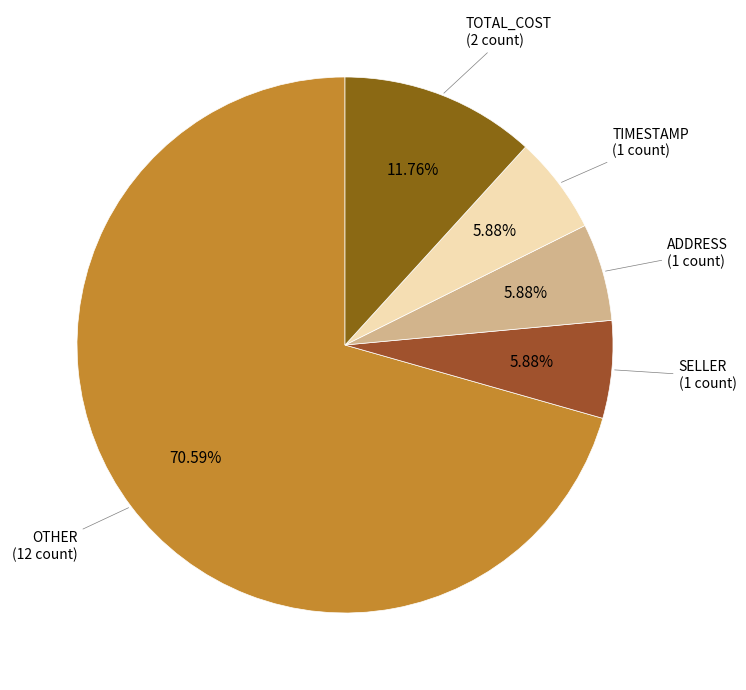

Which slice is the largest?

OTHER